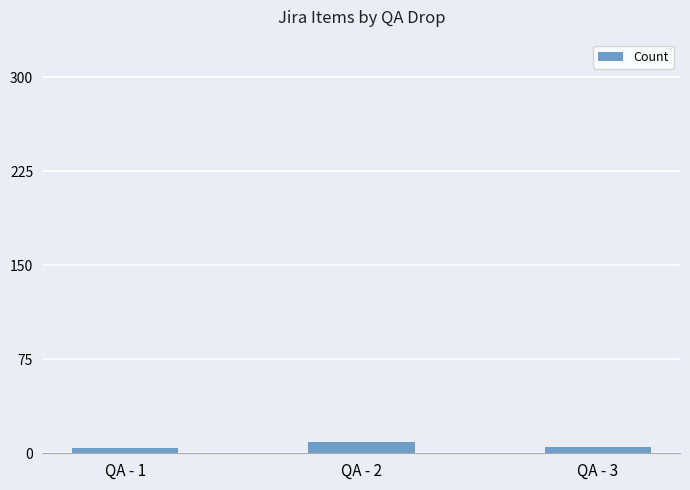

Approximately how many times larger is the value at QA - 1 compared to QA - 2?

0.4